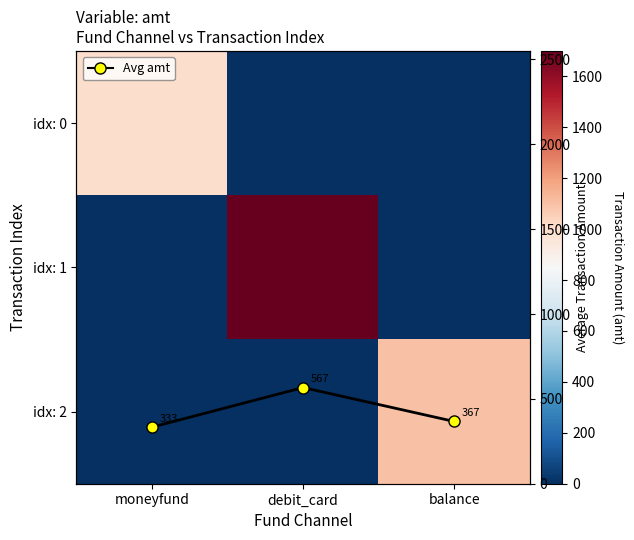

Read the Avg amt per channel value at debit_card.

566.7